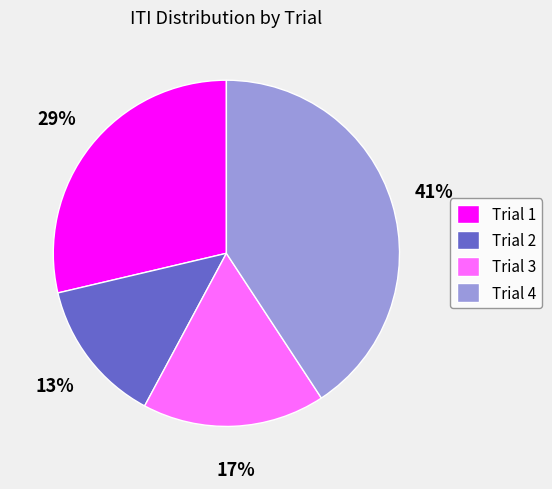

To the nearest percent, what portion does Trial 2 represent?

13%